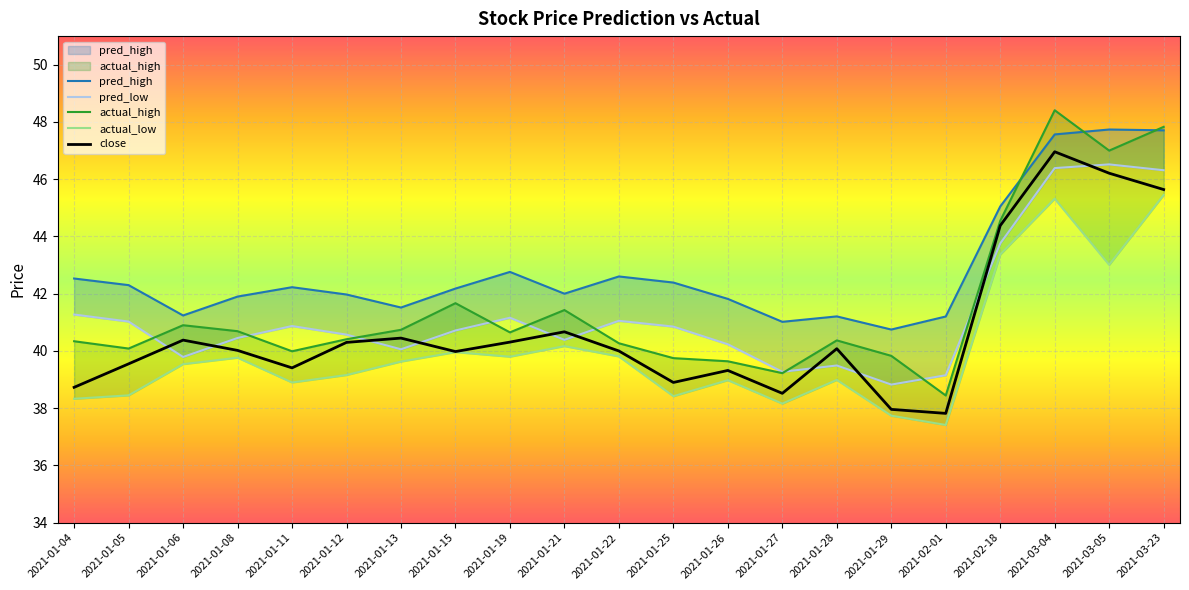

True or false: actual_high and actual_low cross at least once.

False